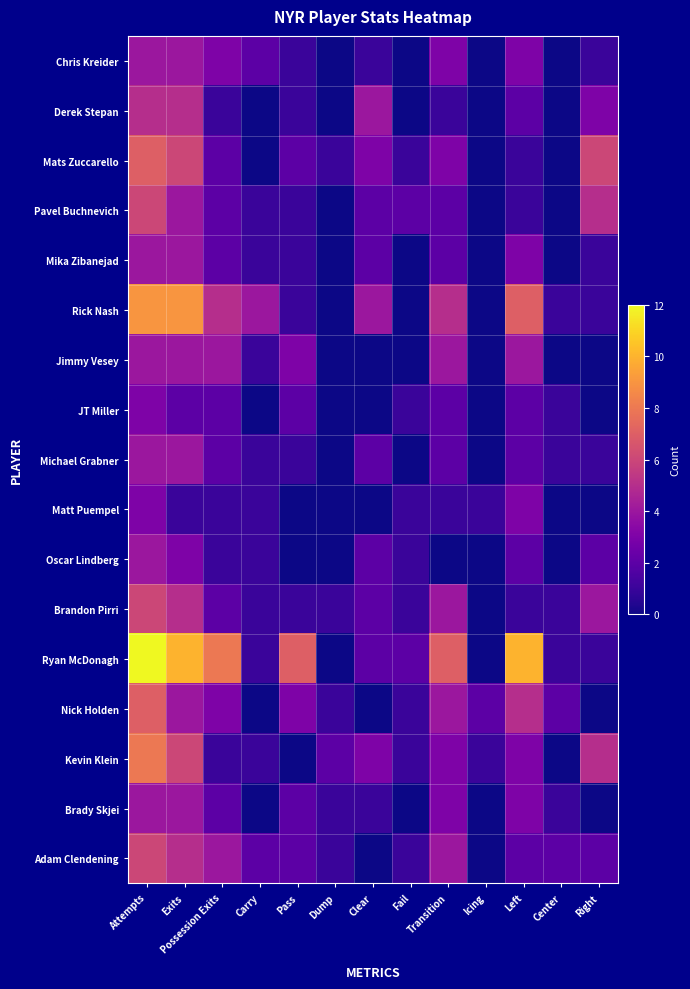

What is the spread (max minus min) of values at Possession Exits?

7